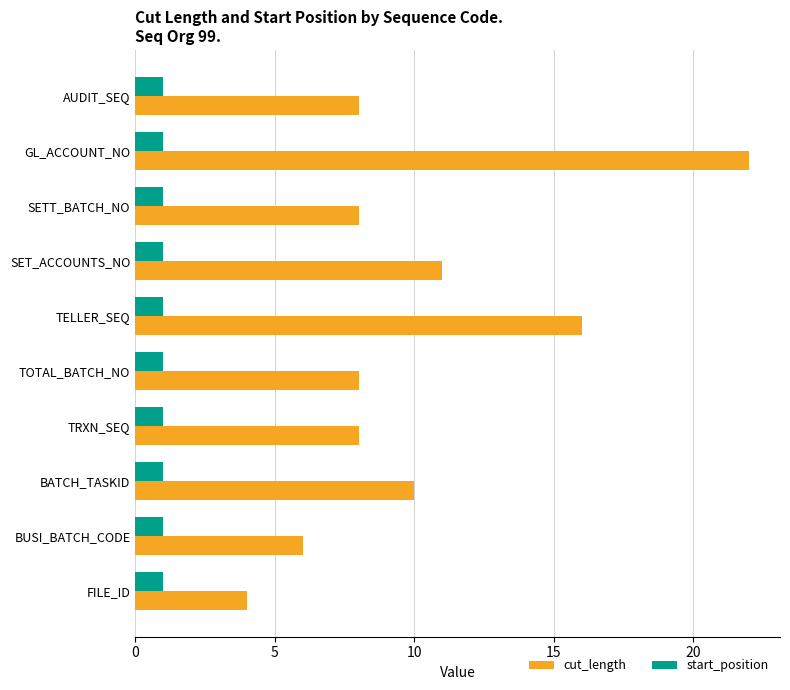

Is the value of cut_length at FILE_ID greater than the value of start_position at TOTAL_BATCH_NO?

Yes